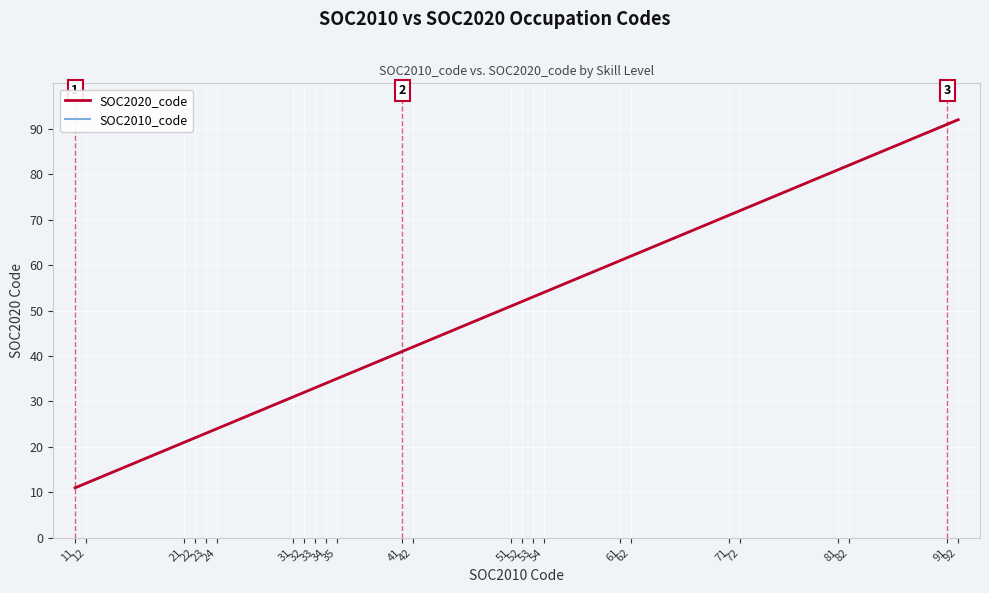

The SOC2010_code series shows 34 at 34. True or false?

True